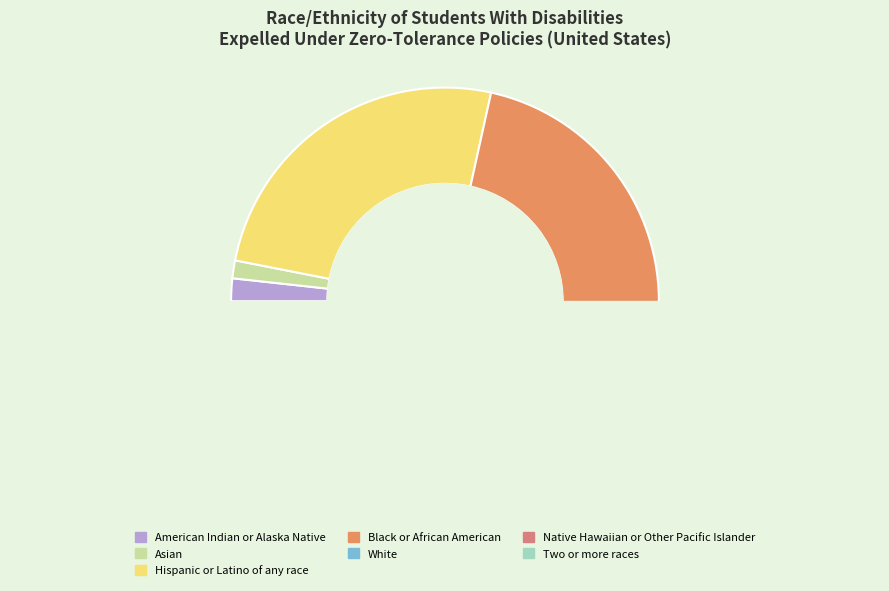

Is it true that Black or African American is 22% of the pie?

True